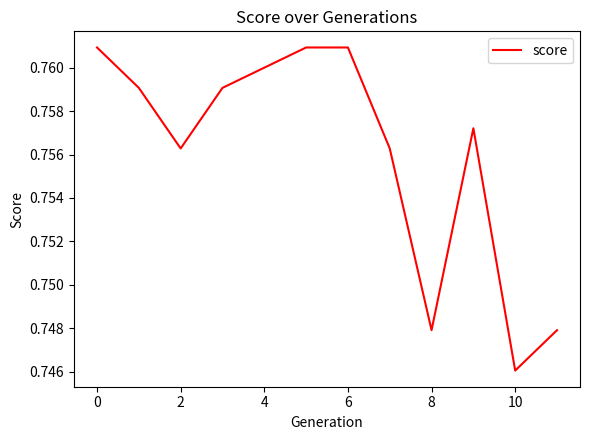

Where is the first local minimum?

2